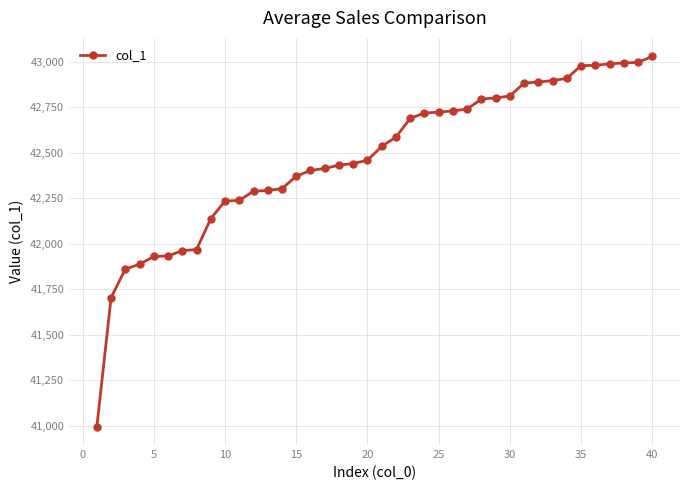

What is the smallest value displayed?

40995